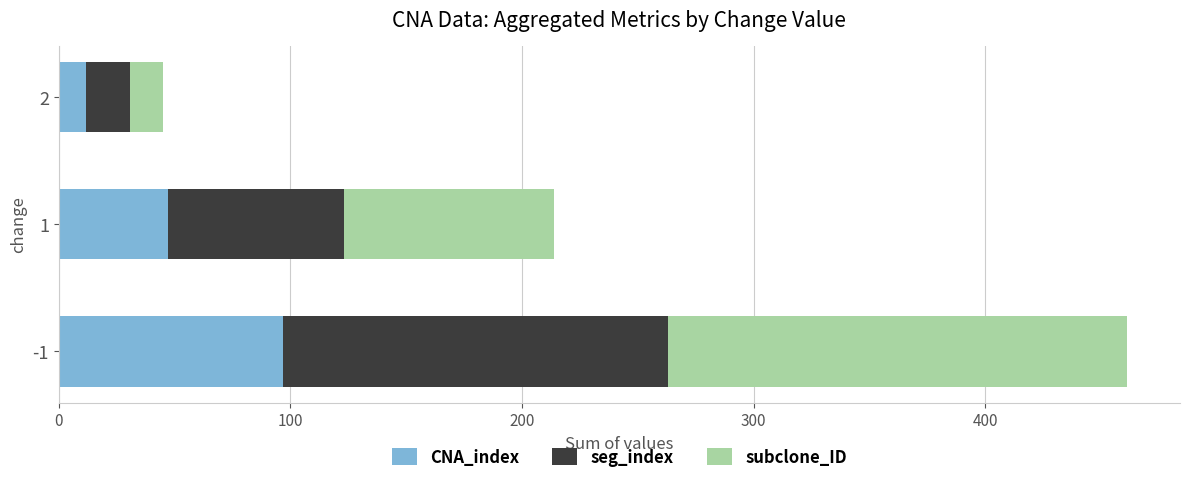

What is the highest value of the CNA_index series?

97